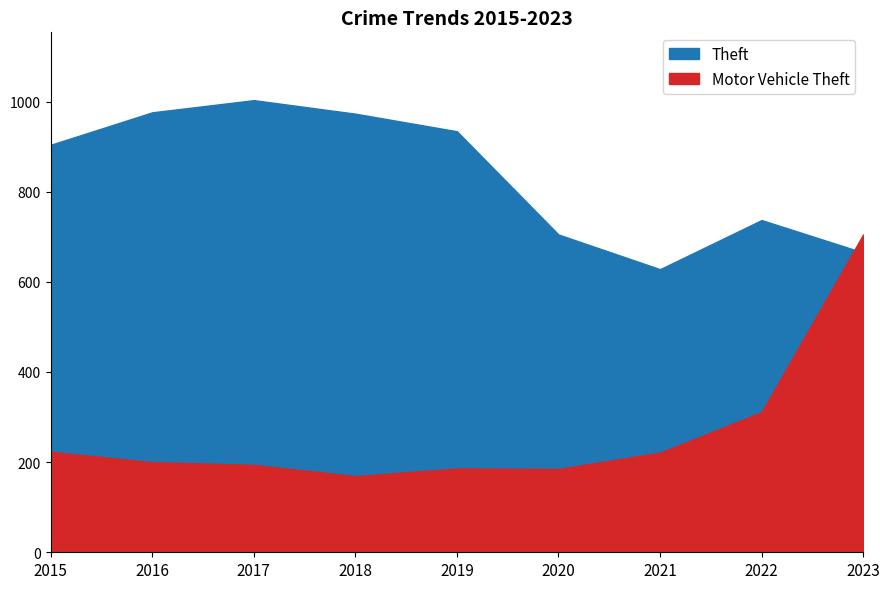

Reading left to right, extract all data points from this chart.

Theft: 904	976	1003	973	934	705	628	737	665
Motor Vehicle Theft: 223	200	194	169	186	185	221	311	705